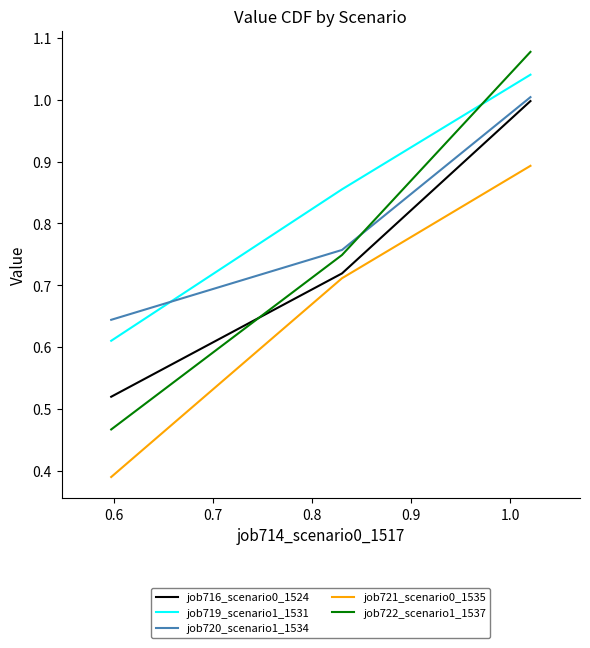

How many distinct data groups are displayed?

5